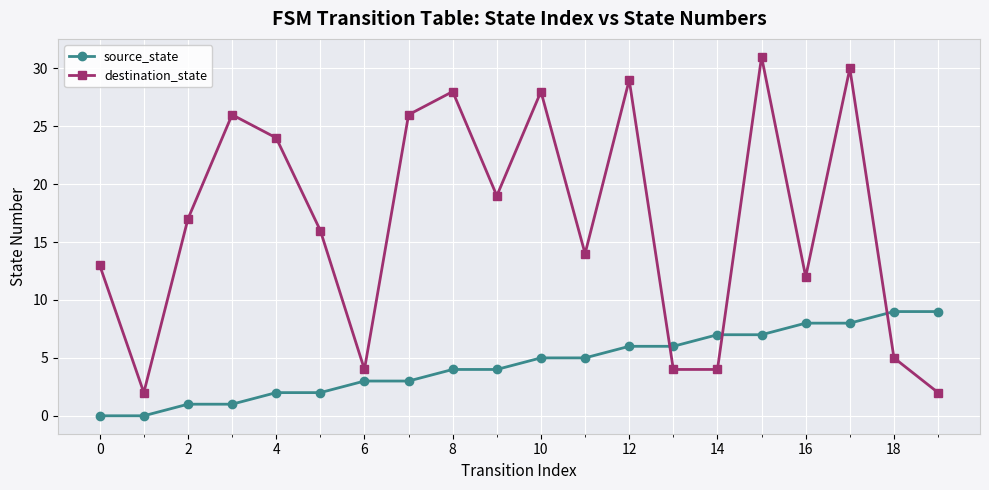

How many times do destination_state and source_state cross each other?

3